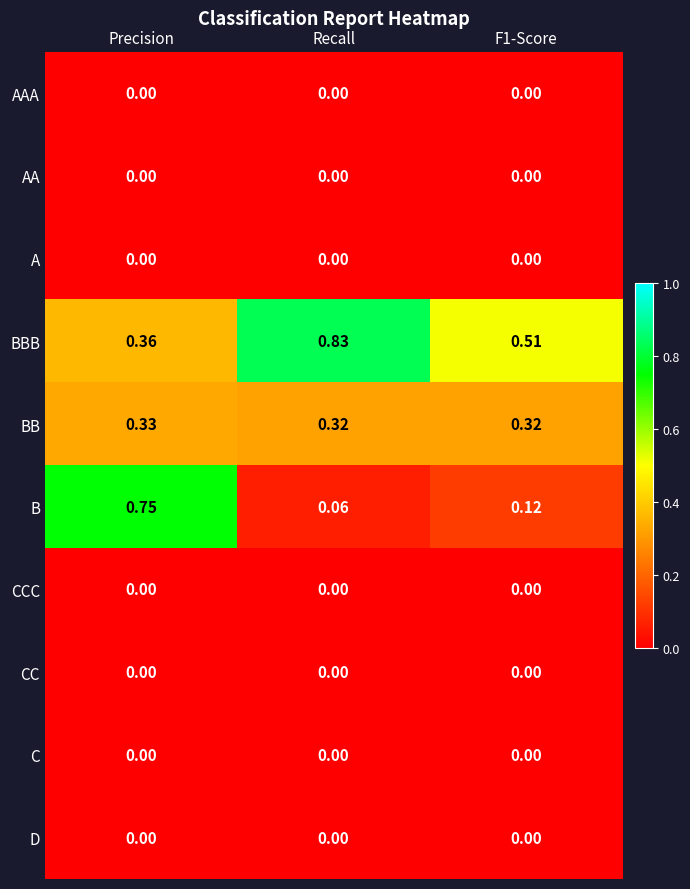

At which category is the sum across all series the highest?

Precision